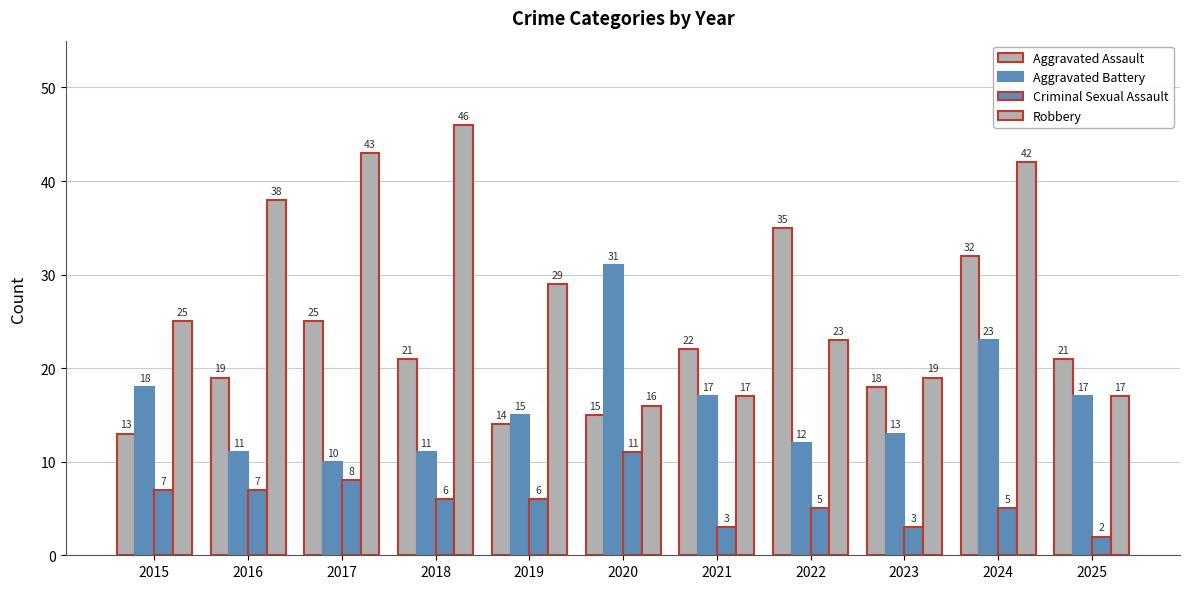

How many distinct data groups are displayed?

4